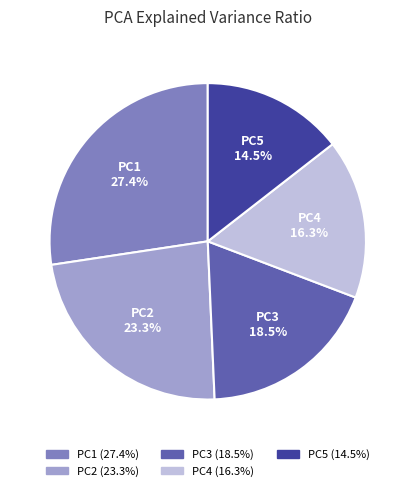

Is there any slice that represents more than half of the pie?

No